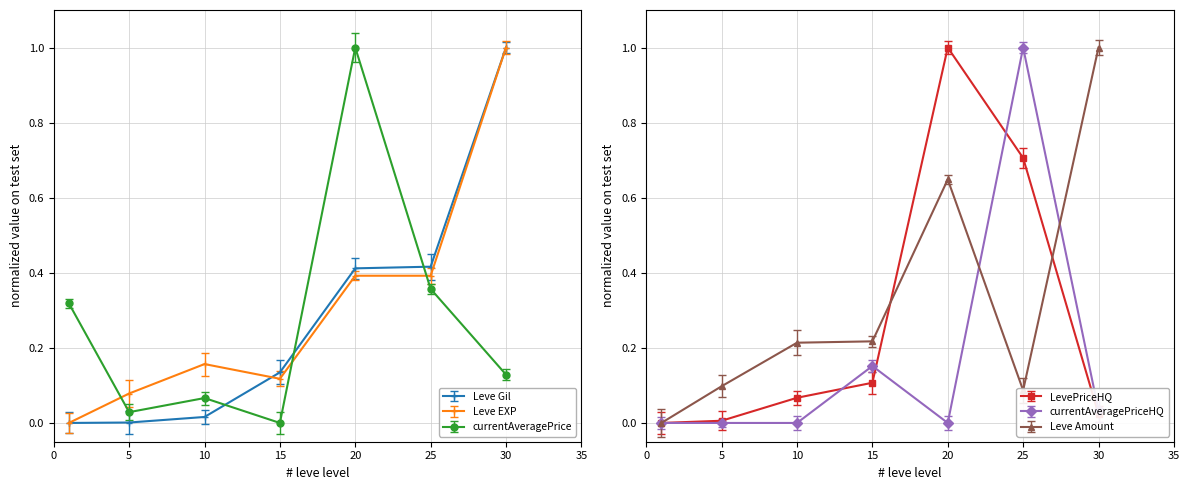

List the series in order of their peak value, highest first.

Leve Gil, Leve EXP, currentAveragePrice, LevePriceHQ, currentAveragePriceHQ, Leve Amount